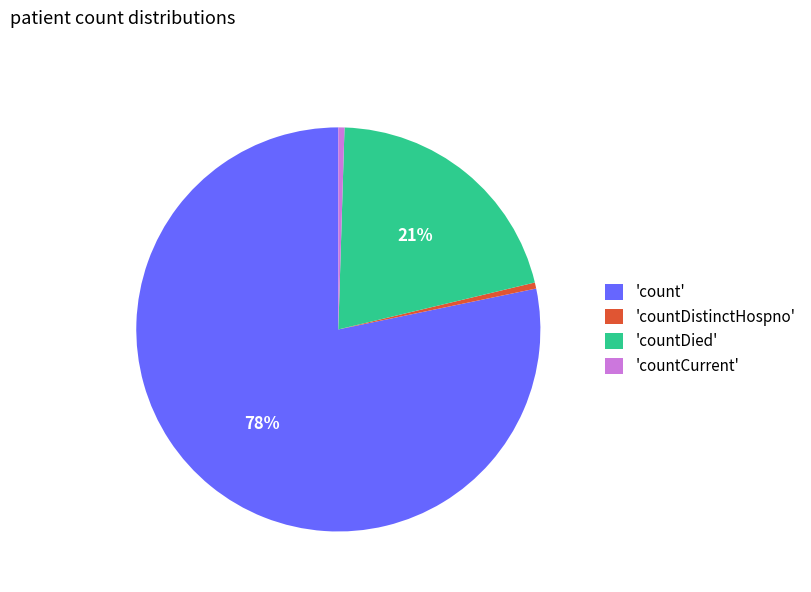

Do 'count' and 'countDistinctHospno' together represent more than half of the pie?

Yes